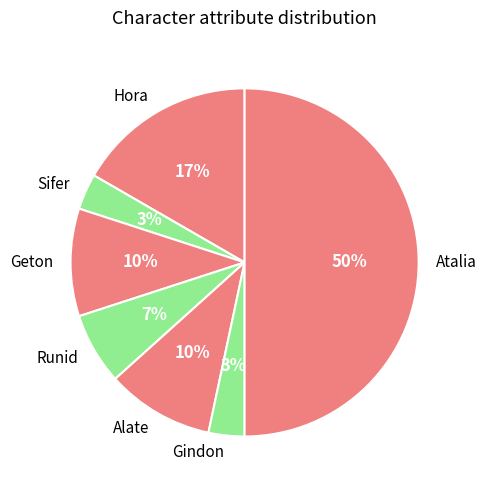

What is the largest slice in the pie chart?

Atalia